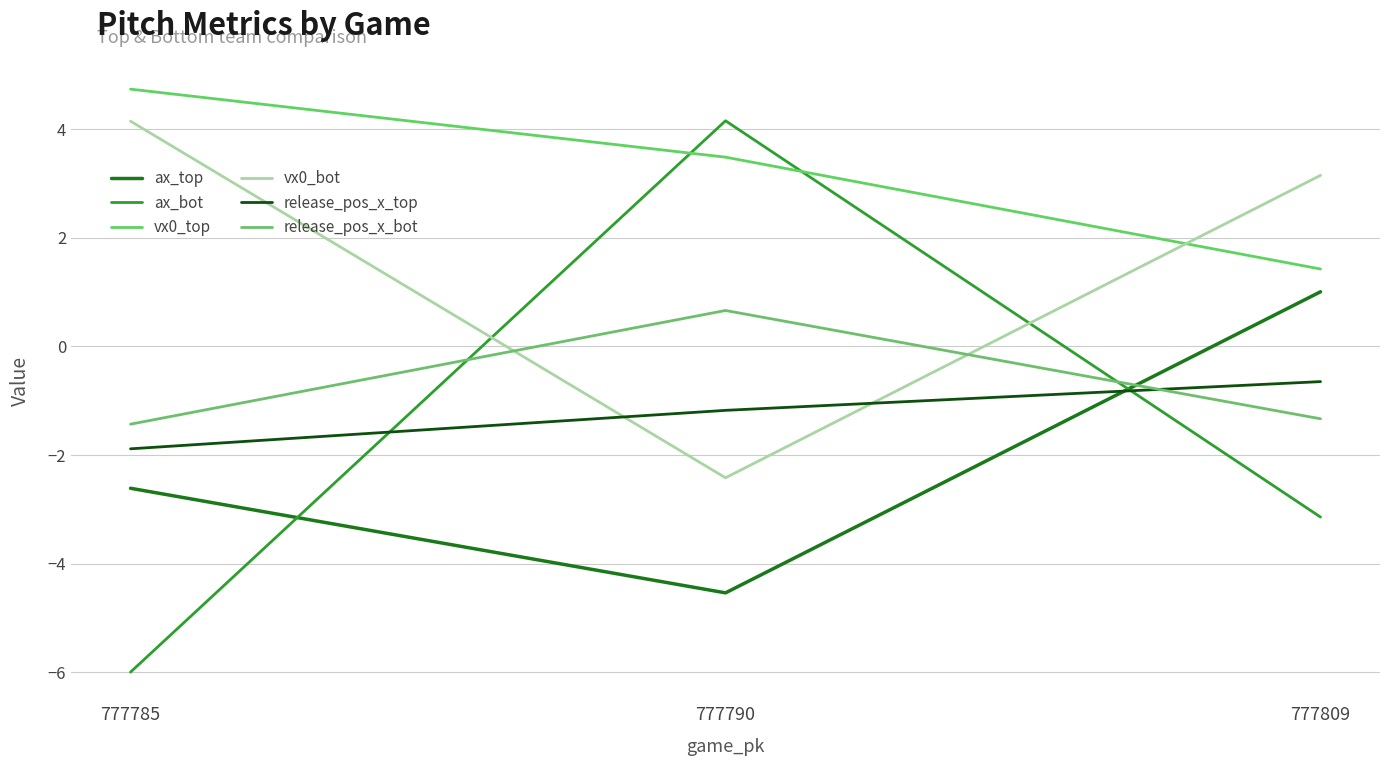

Which category has the highest value across all series?

777785